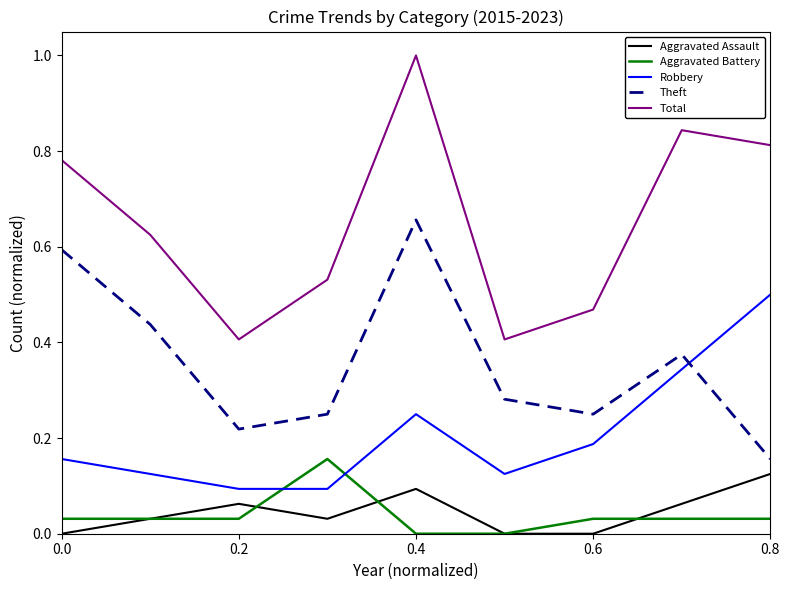

Rank the series by their maximum value, from highest to lowest.

Total, Theft, Robbery, Aggravated Battery, Aggravated Assault